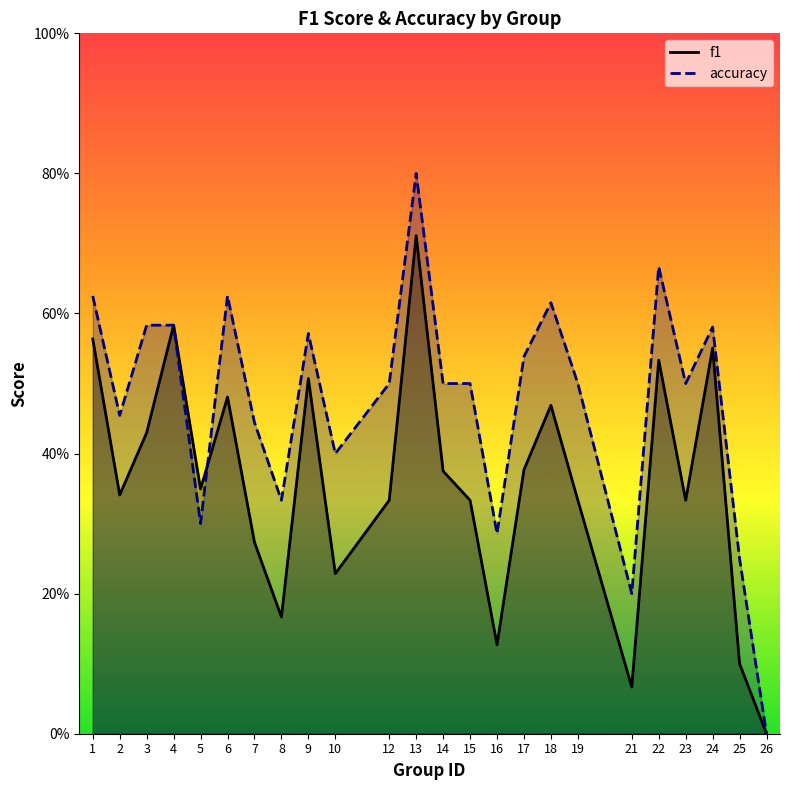

At how many categories does at least one series exceed 0?

23